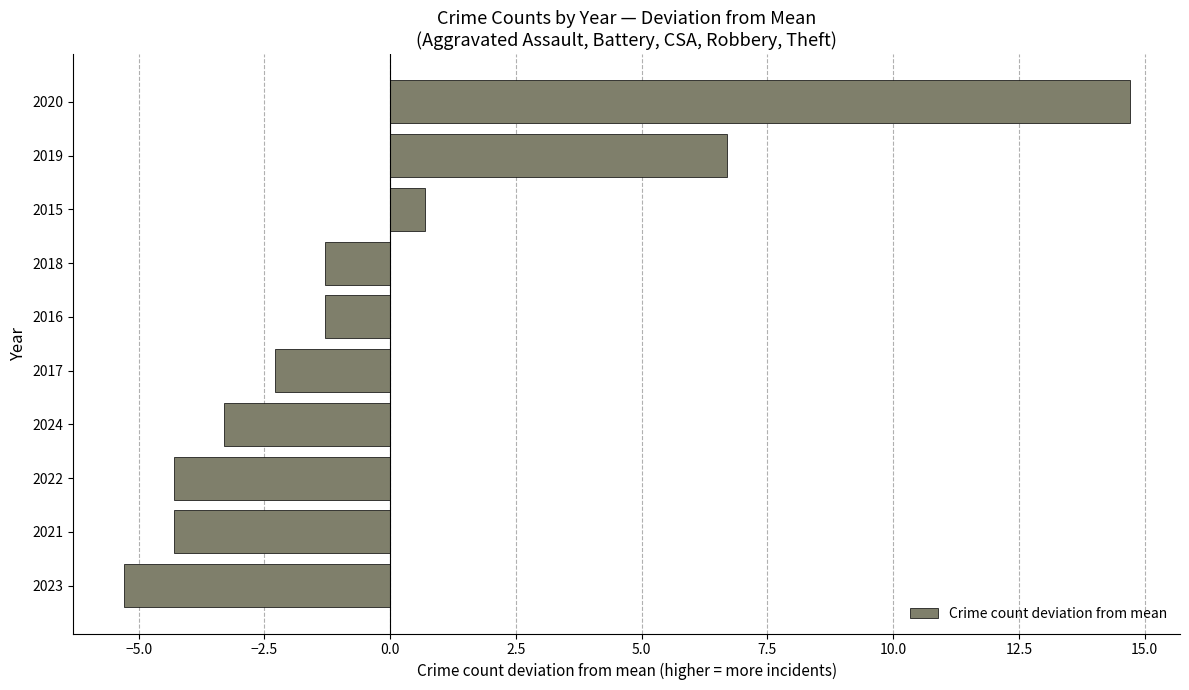

The chart shows a value of -2.3 at 2017. True or false?

True